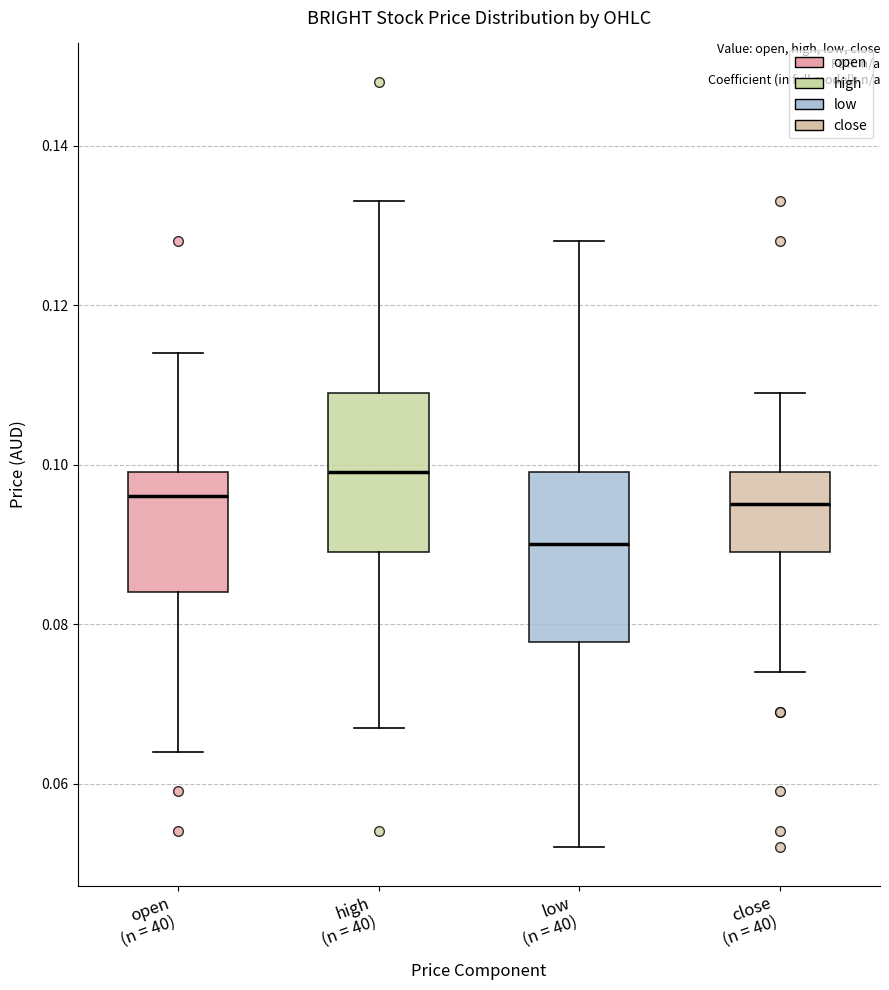

Reading left to right, read every box against the y-axis: the position of its median line, the range the box covers, and the ends of its whiskers. The values are not printed on the chart, so give them approximately, as read against the axis.

open (n = 40): median 0.096, box 0.084 to 0.100, whiskers 0.064 to 0.114
high (n = 40): median 0.100, box 0.090 to 0.110, whiskers 0.068 to 0.134
low (n = 40): median 0.090, box 0.078 to 0.100, whiskers 0.052 to 0.128
close (n = 40): median 0.096, box 0.090 to 0.100, whiskers 0.074 to 0.110